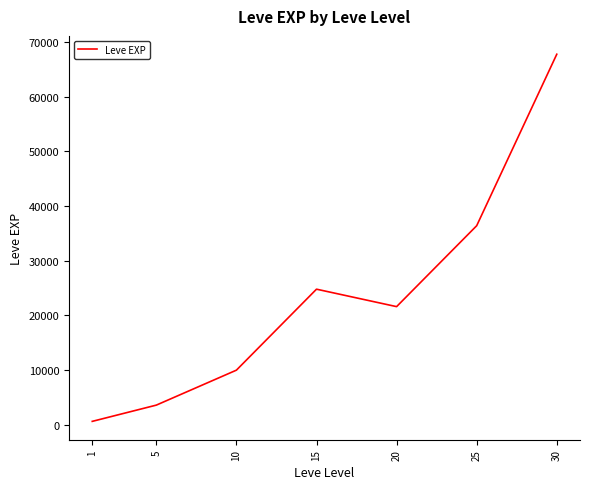

What is the maximum value shown in the chart?

67730